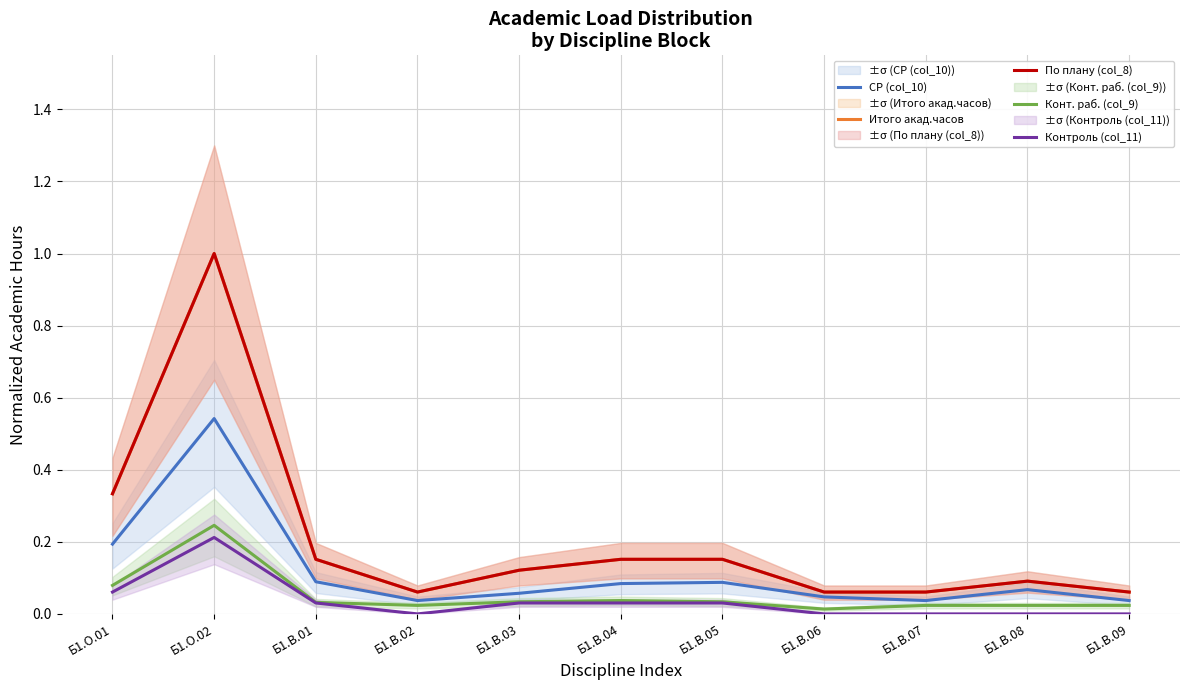

Reading right to left, transcribe all the data shown in this chart.

СР (col_10): 0.0	0.1	0.0	0.0	0.1	0.1	0.1	0.0	0.1	0.5	0.2
Итого акад.часов: 0.1	0.1	0.1	0.1	0.2	0.2	0.1	0.1	0.2	1.0	0.3
По плану (col_8): 0.1	0.1	0.1	0.1	0.2	0.2	0.1	0.1	0.2	1.0	0.3
Конт. раб. (col_9): 0.0	0.0	0.0	0.0	0.0	0.0	0.0	0.0	0.0	0.2	0.1
Контроль (col_11): 0.0	0.0	0.0	0.0	0.0	0.0	0.0	0.0	0.0	0.2	0.1